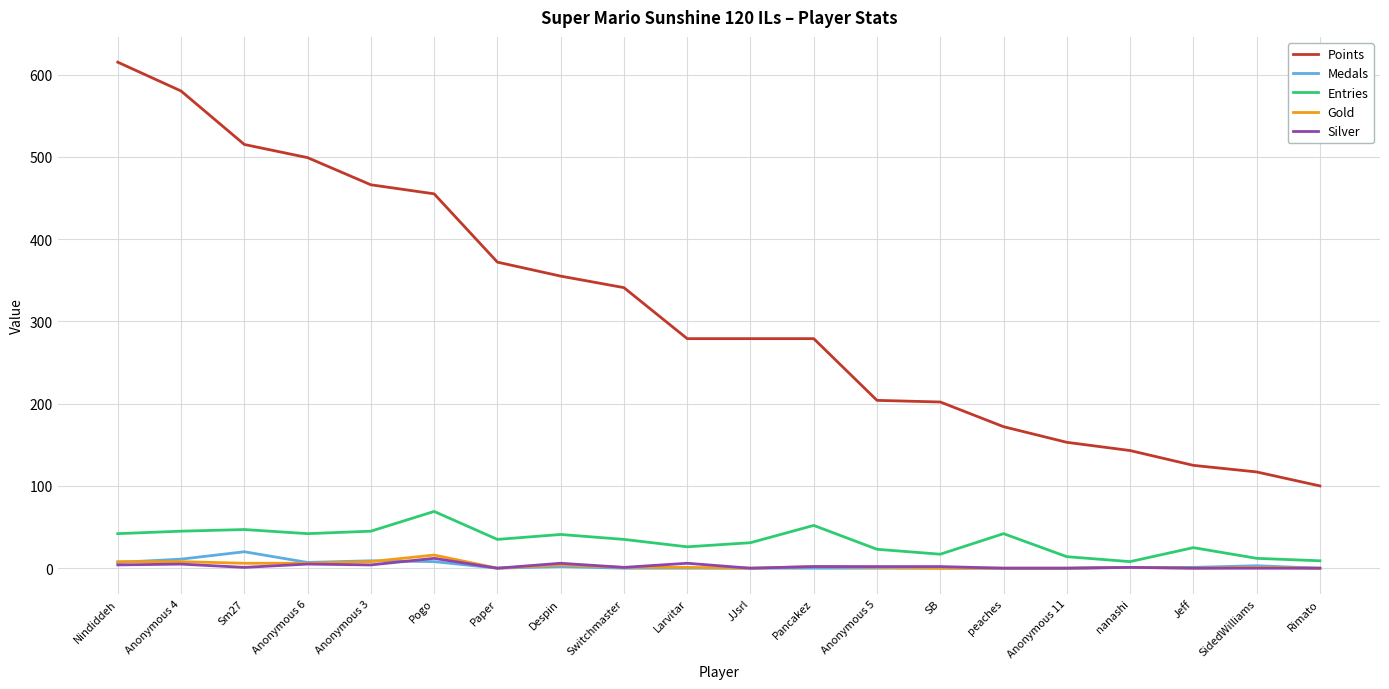

Which series has the widest spread of values?

Points